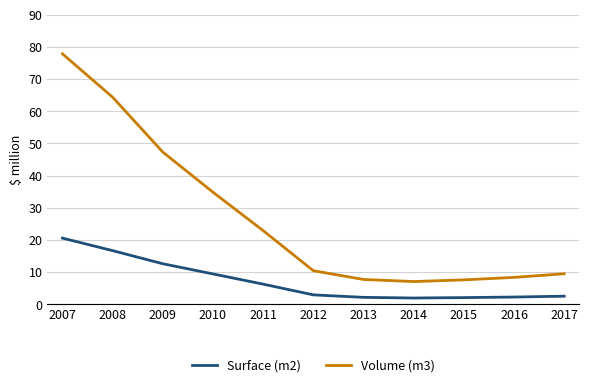

Is it true that Volume (m3) equals 7.1 at 2014?

True